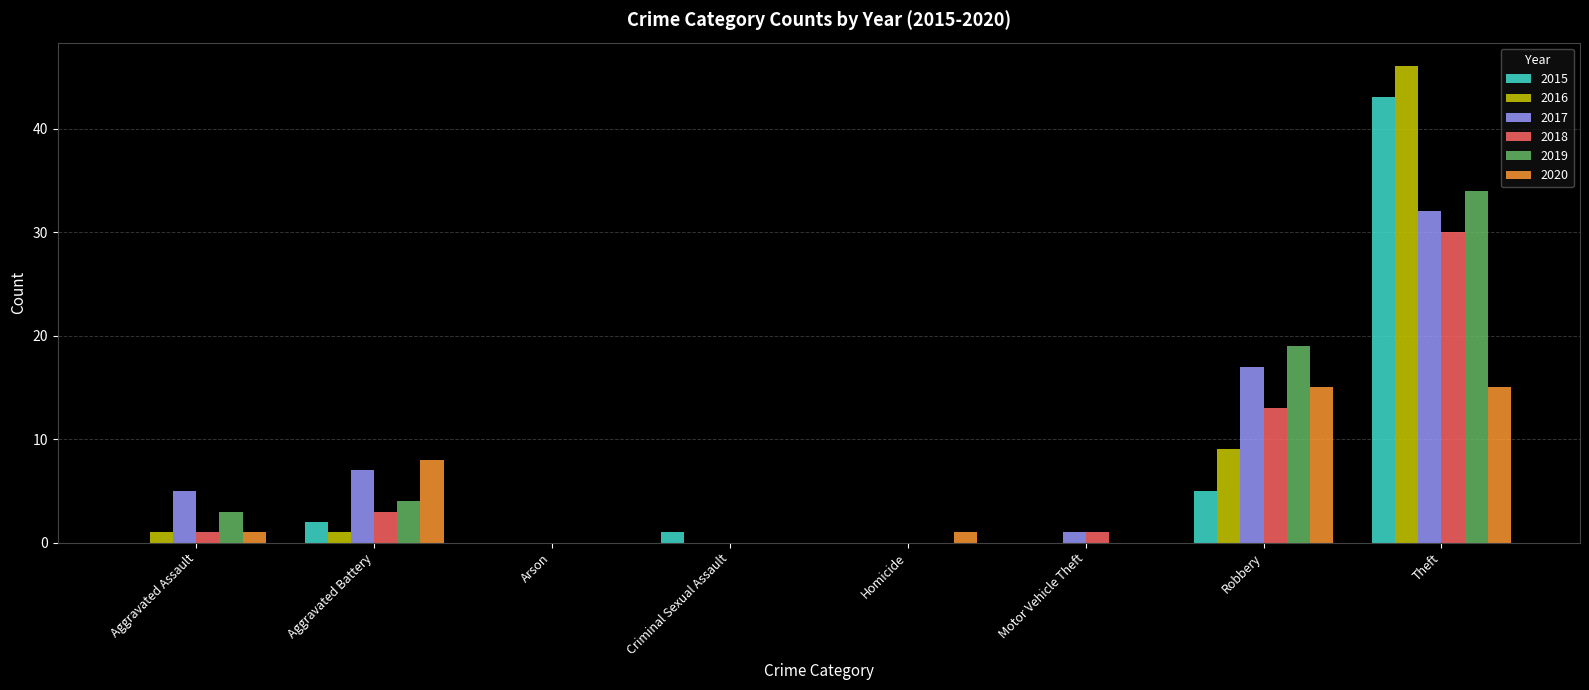

True or false: 2015 has a value of 0 at Motor Vehicle Theft.

True